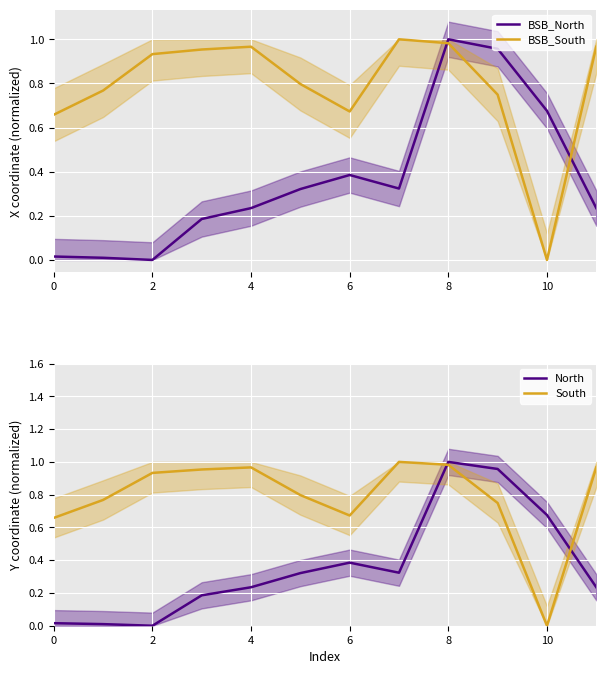

What is the sum of the BSB_South values at 6 and 2?

1.6